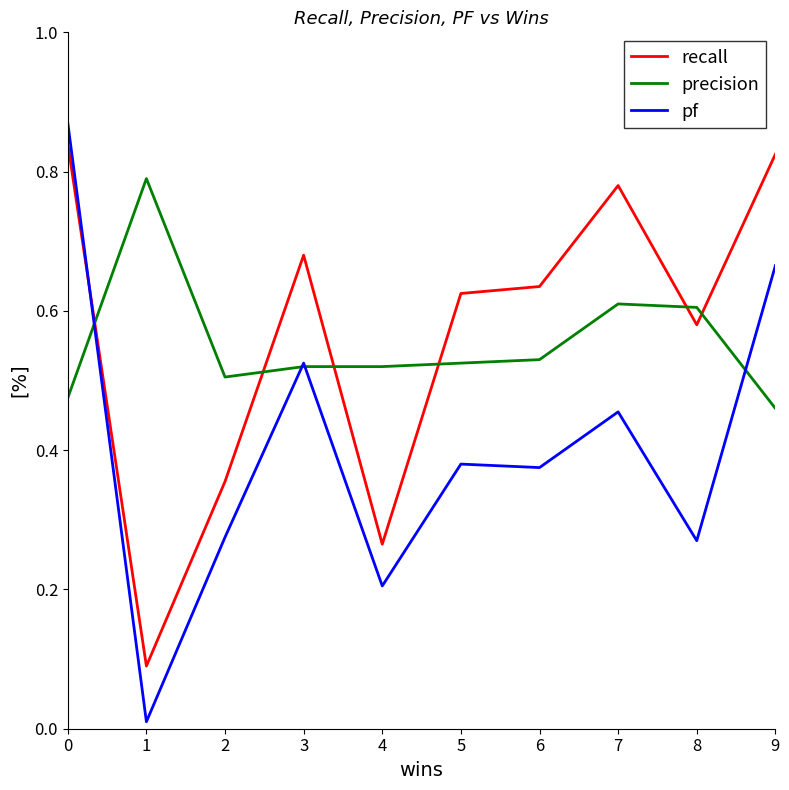

What are all the series names shown in the legend?

recall, precision, pf